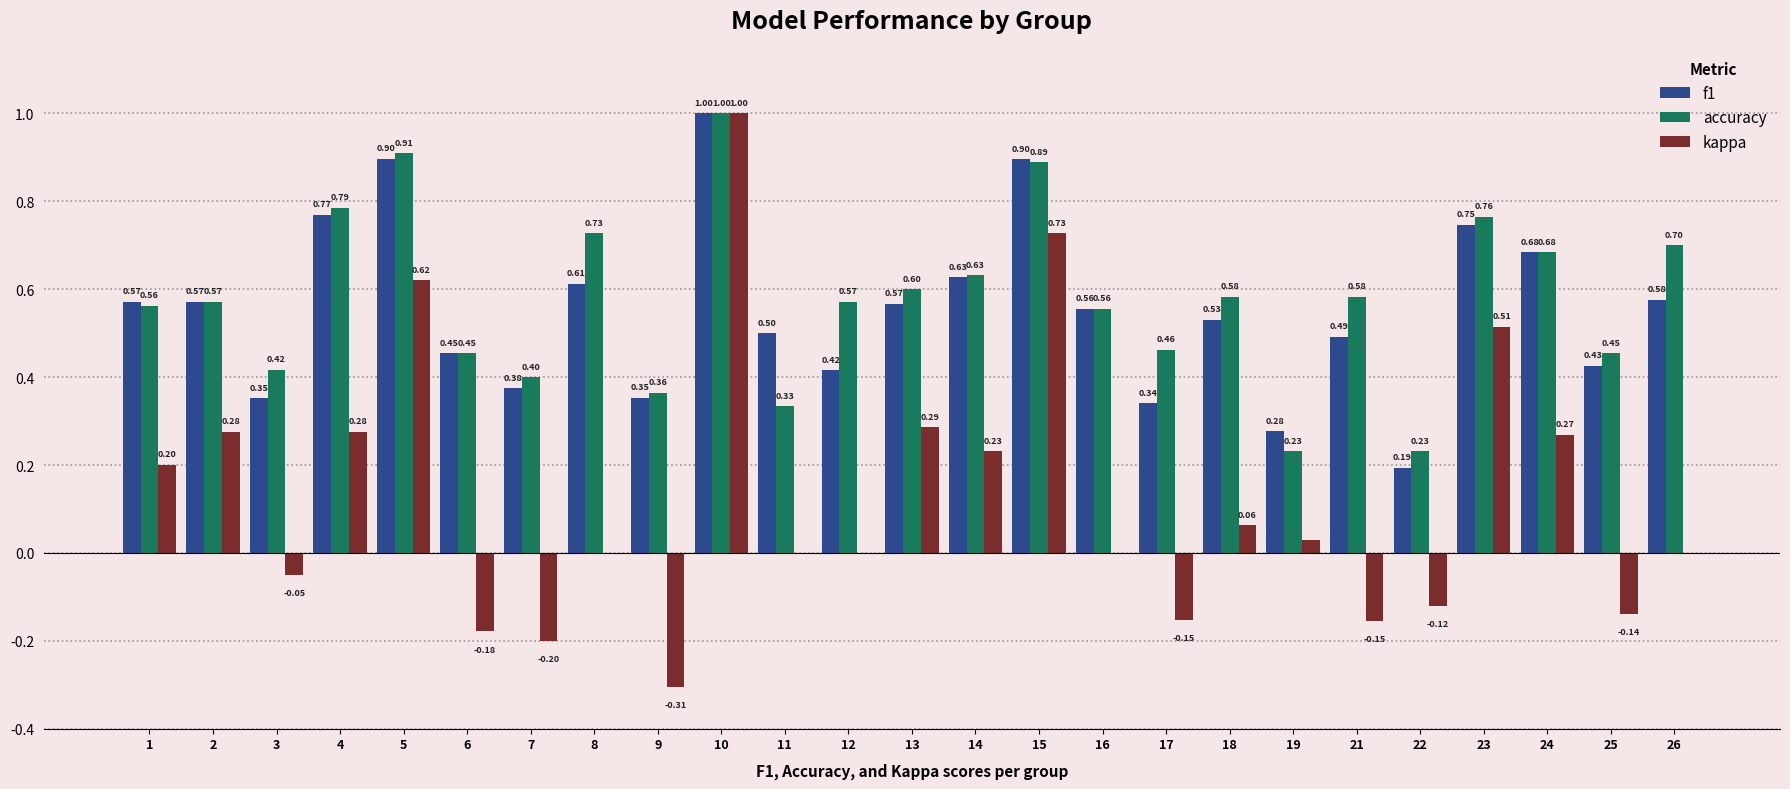

What is the sum of the accuracy values at 10 and 15?

1.9